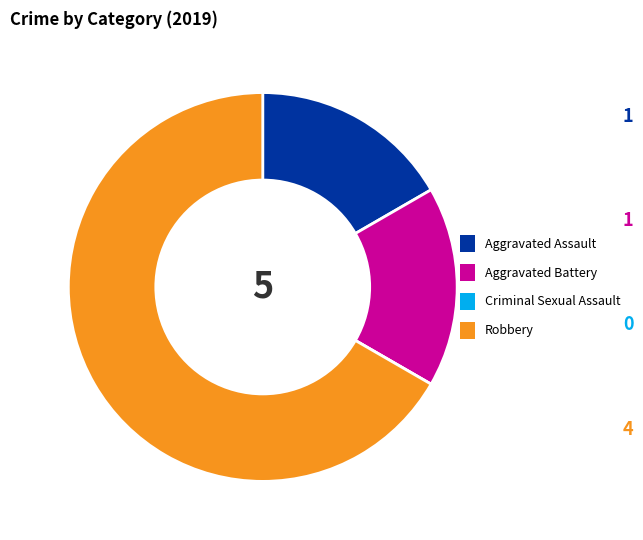

Is there a majority slice in this chart?

Yes